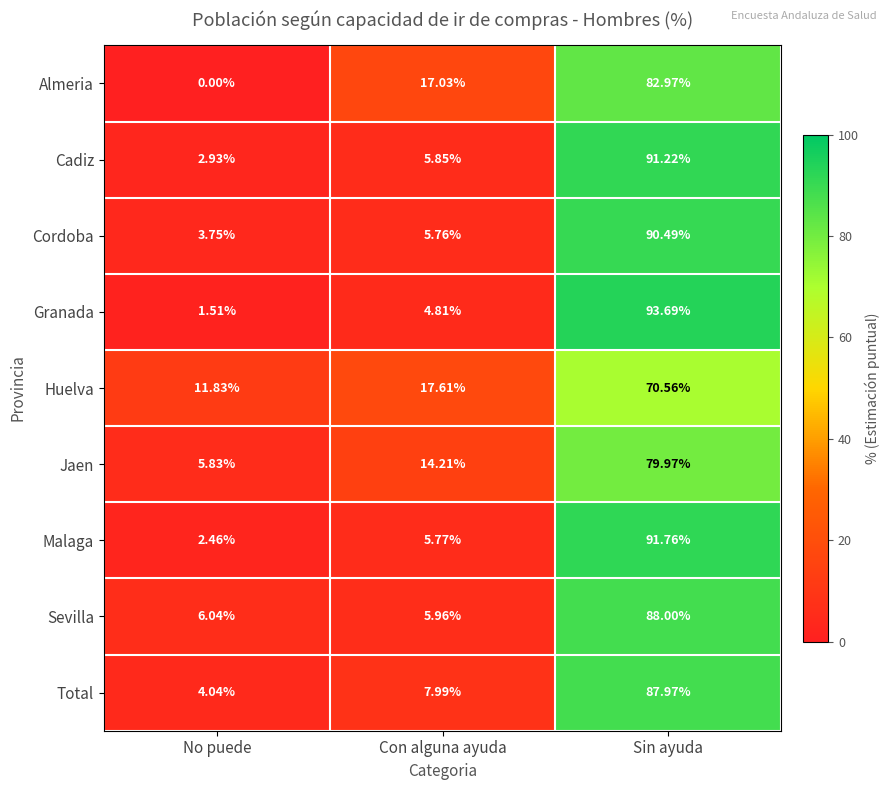

At Con alguna ayuda, list the series in order from largest to smallest.

Huelva, Almeria, Jaen, Total, Sevilla, Cadiz, Malaga, Cordoba, Granada